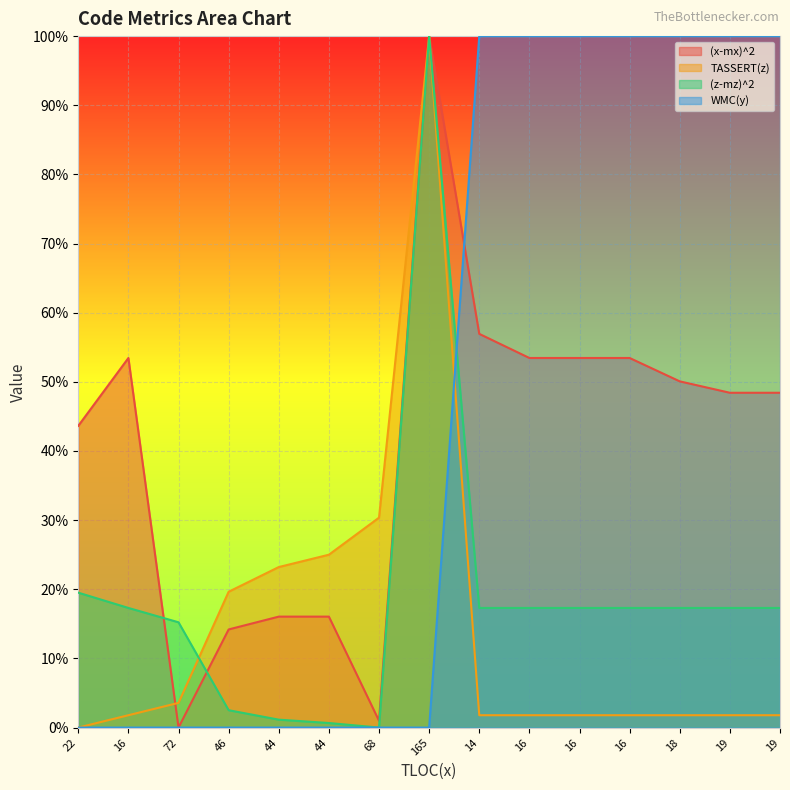

Which series changed the most between 72 and 46?

TASSERT(z)